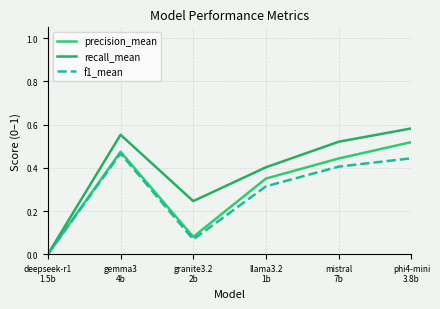

Count the f1_mean values in the range 0 to 1.

6